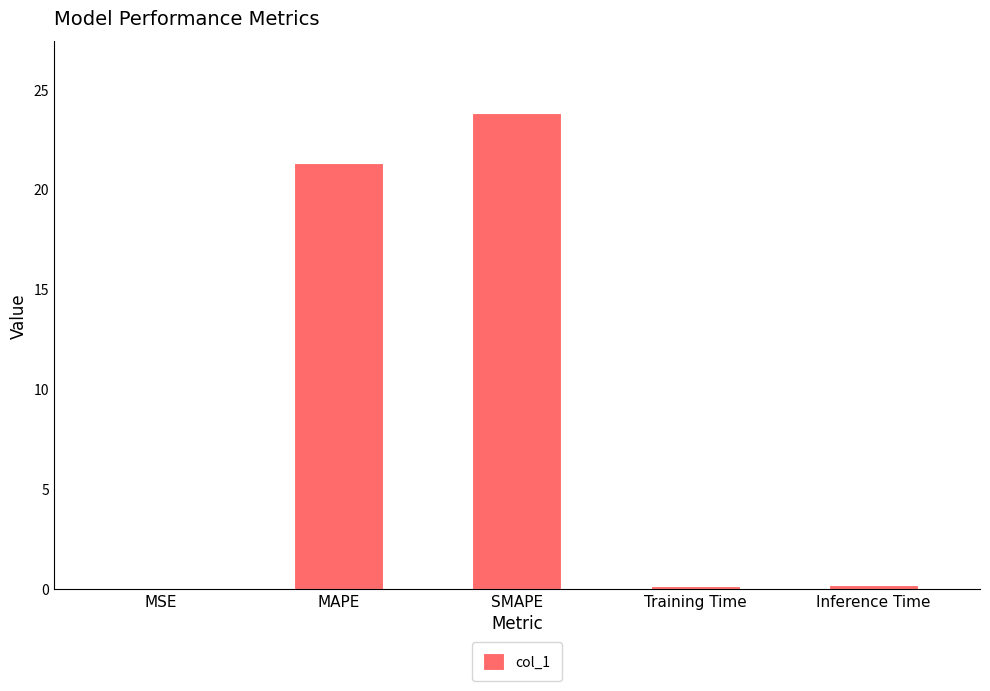

What is the sum of the values at MAPE and SMAPE?

45.1